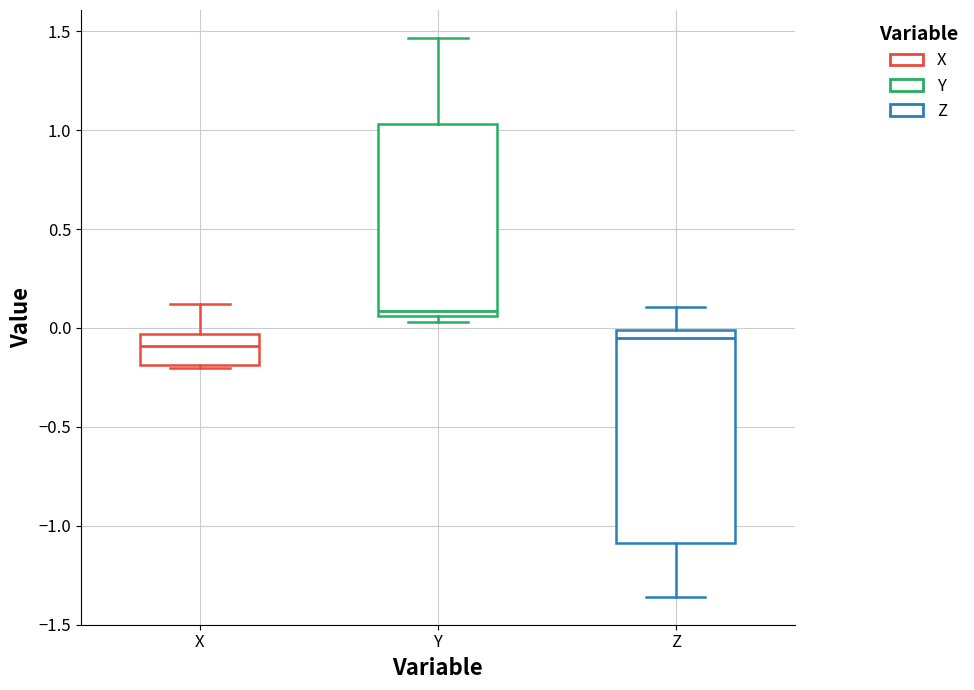

Which box's median line is the highest?

Y